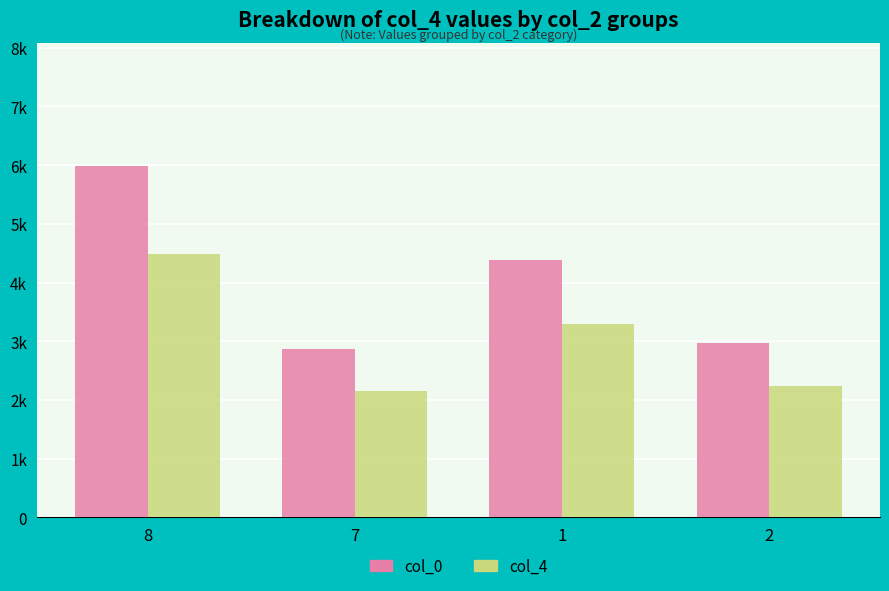

What is the difference between the maximum and minimum values in the col_0 series?

3114.0